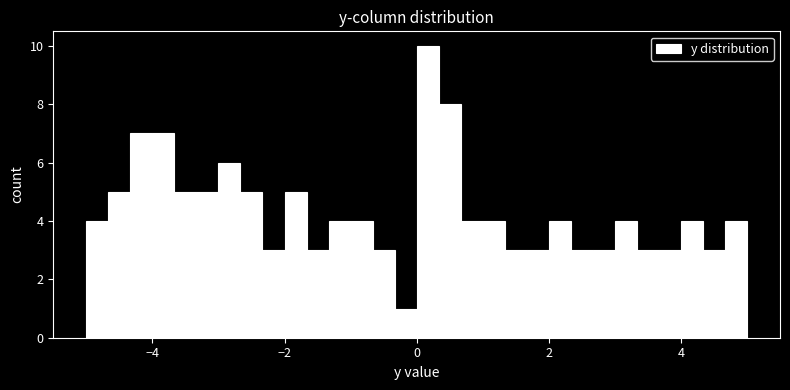

Around what value on the x-axis is the tallest bar? Give the approximate position of its centre, as read against the axis.

0.2